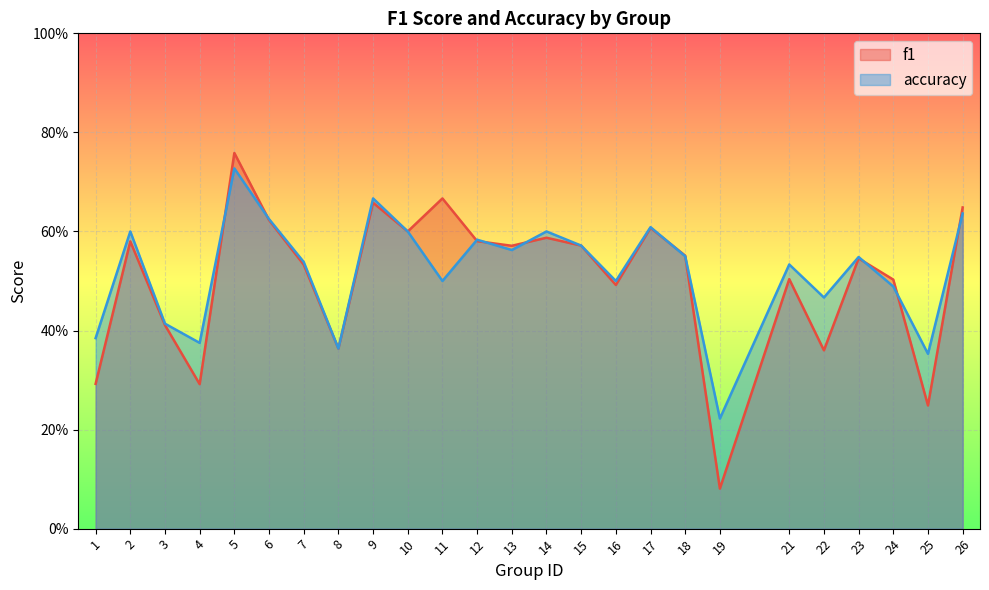

Reading left to right, extract all data points from this chart.

f1: 0.3	0.6	0.4	0.3	0.8	0.6	0.5	0.4	0.7	0.6	0.7	0.6	0.6	0.6	0.6	0.5	0.6	0.6	0.1	0.5	0.4	0.5	0.5	0.2	0.6
accuracy: 0.4	0.6	0.4	0.4	0.7	0.6	0.5	0.4	0.7	0.6	0.5	0.6	0.6	0.6	0.6	0.5	0.6	0.6	0.2	0.5	0.5	0.5	0.5	0.4	0.6